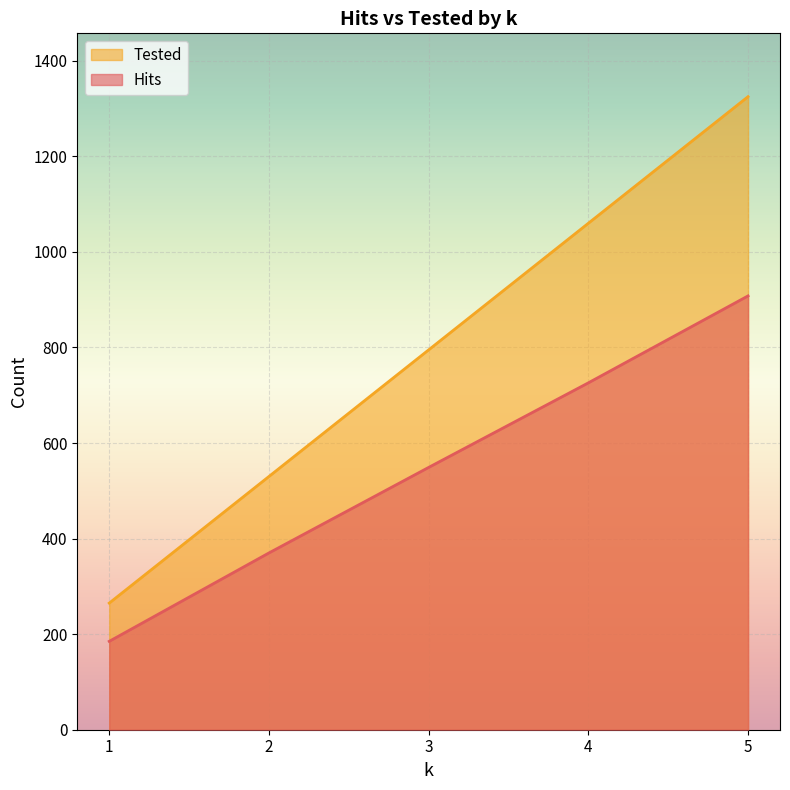

True or false: Tested and Hits cross at least once.

False